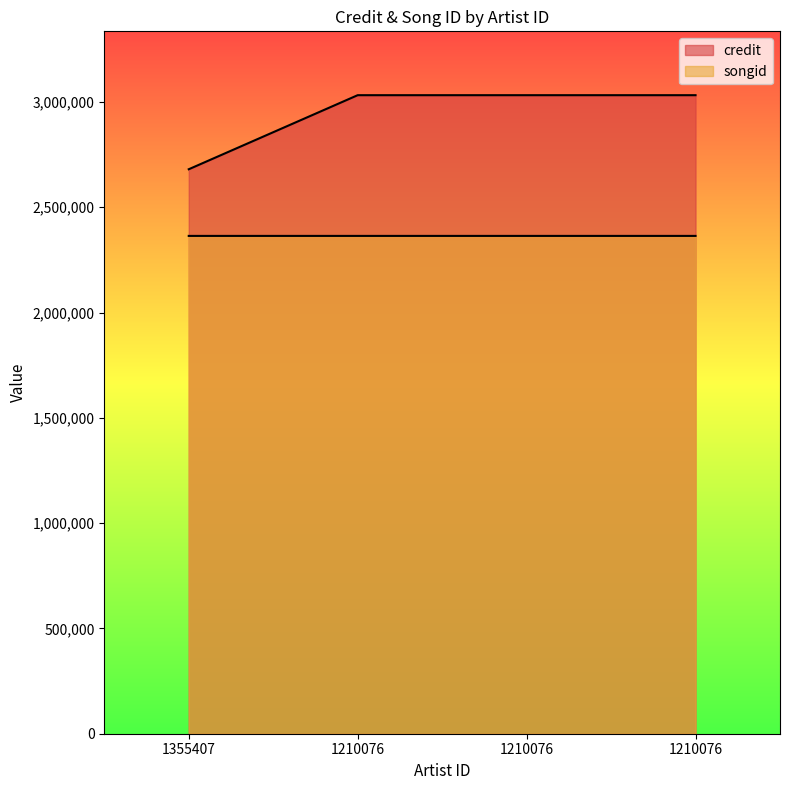

What is the sum of all songid values?

9456274